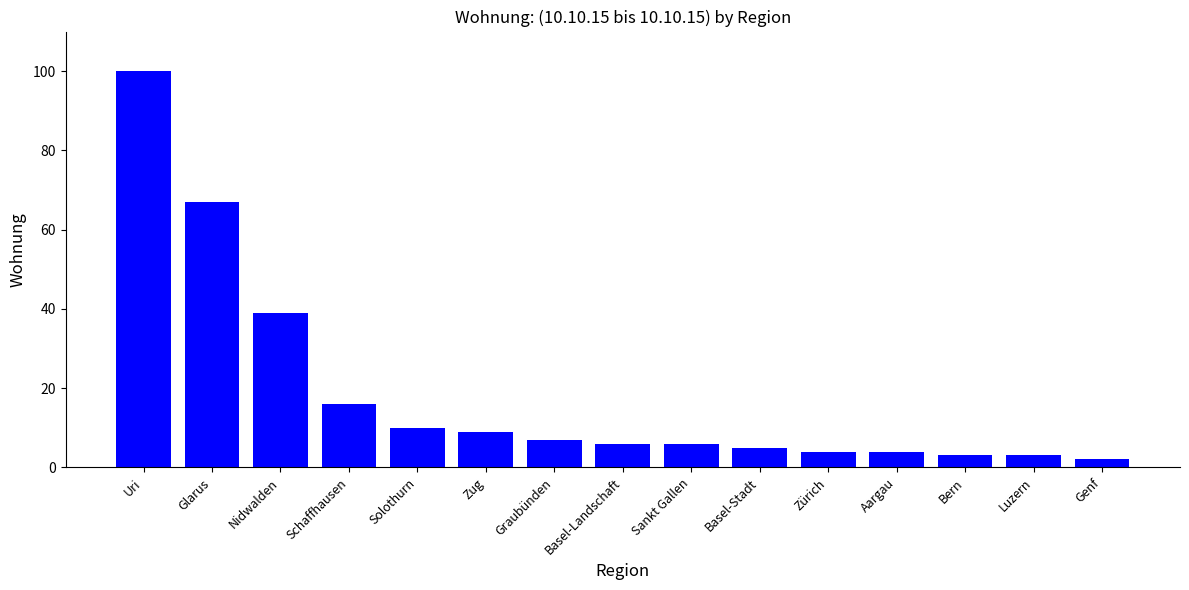

What is the ratio of the value at Solothurn to the value at Nidwalden?

0.3